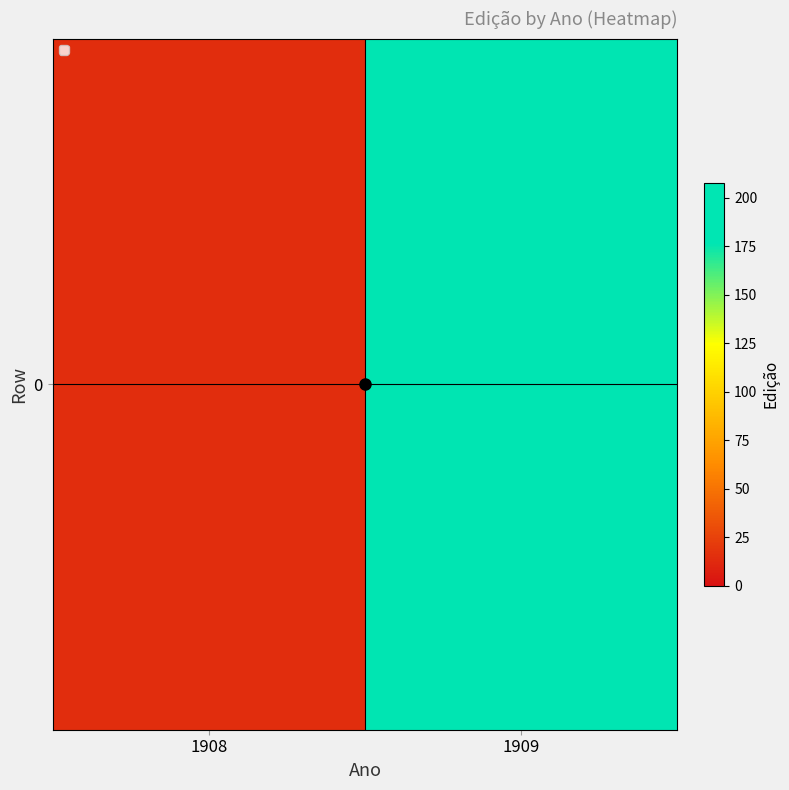

Between 1909 and 1908, which is larger?

1909